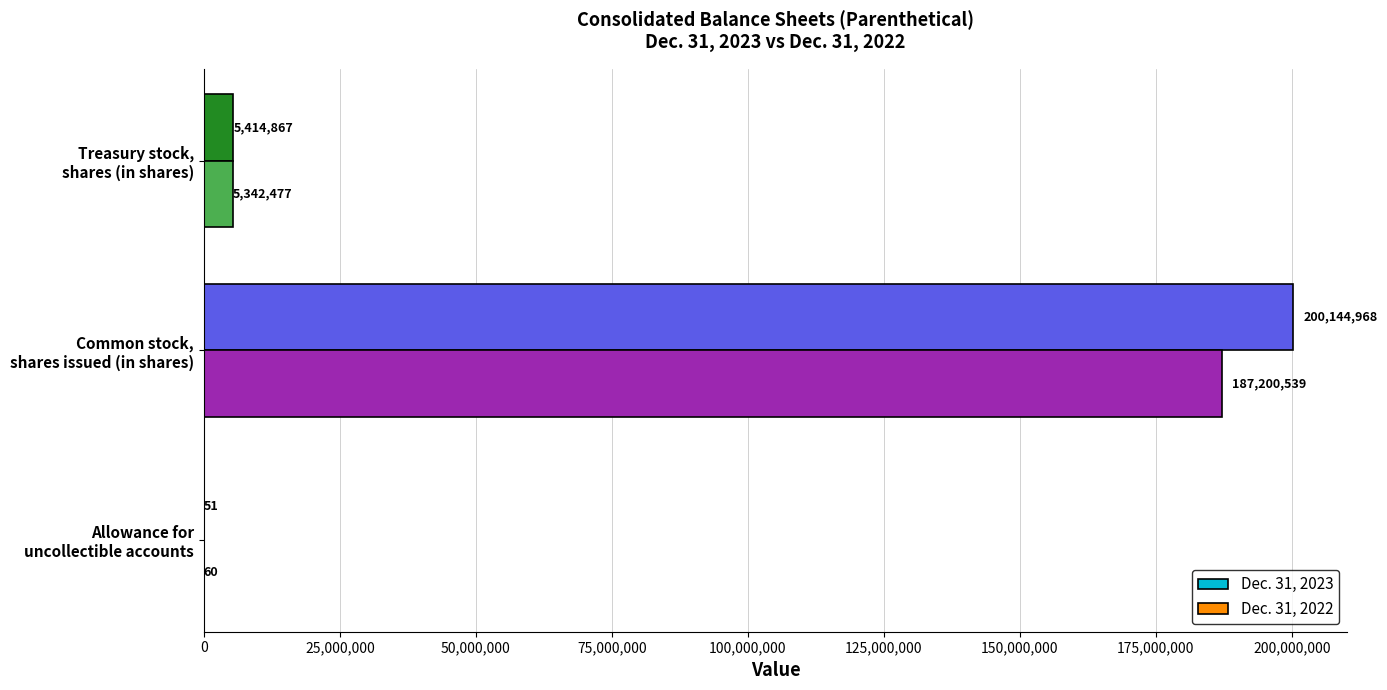

Which series has the largest total across all categories?

Dec. 31, 2023